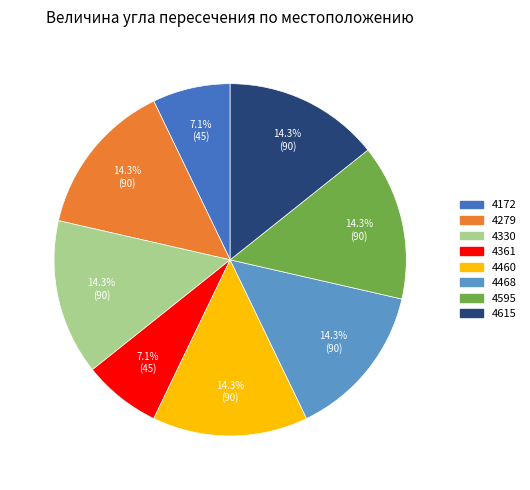

True or false: 4330 accounts for 14% of the total.

True